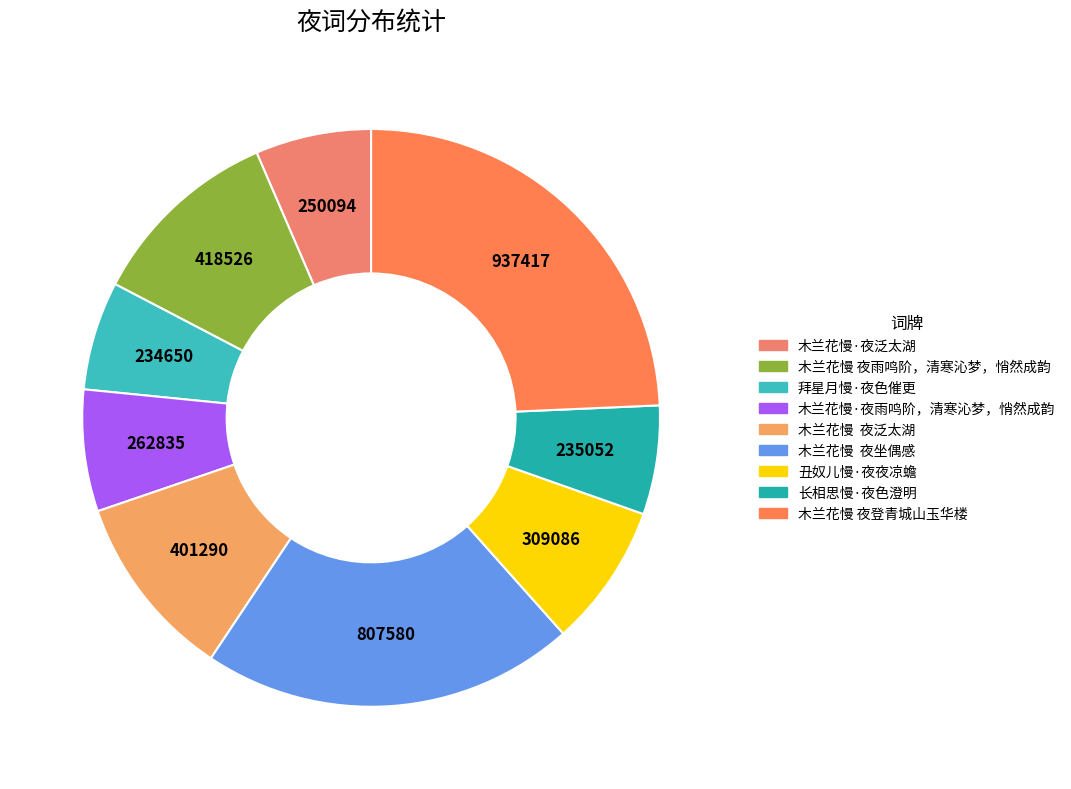

What percentage do 木兰花慢·夜泛太湖 and 木兰花慢·夜雨鸣阶，清寒沁梦，悄然成韵 together represent?

13.3%